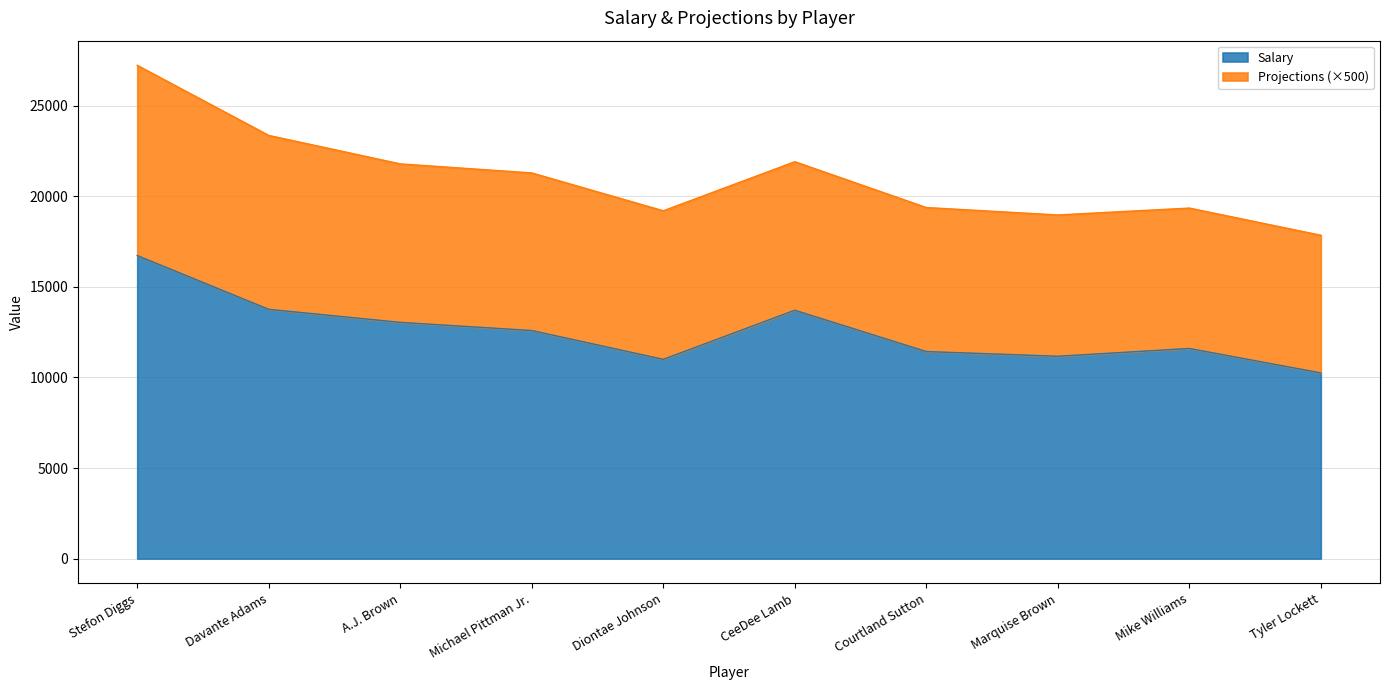

True or false: the data shows 20843 at CeeDee Lamb.

False